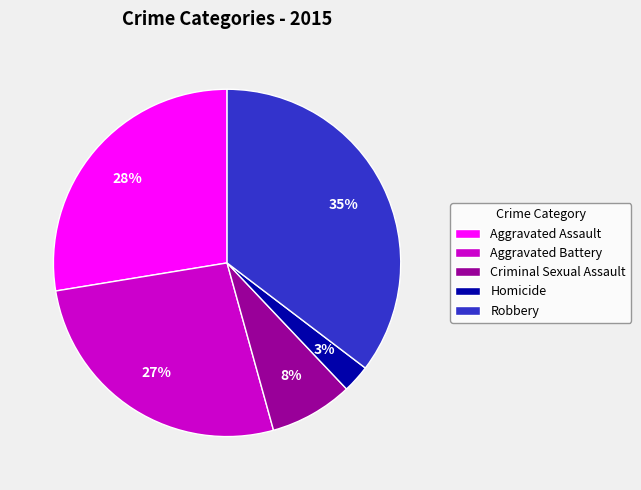

What is the ratio of the value at Criminal Sexual Assault to the value at Aggravated Battery?

0.3